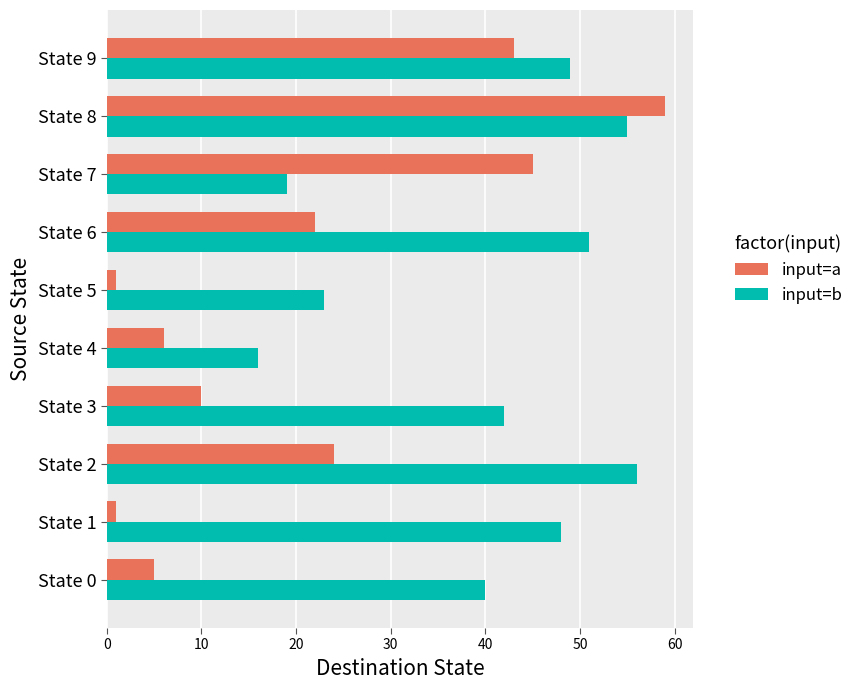

The value of input=b at State 2 is 56. True or false?

True